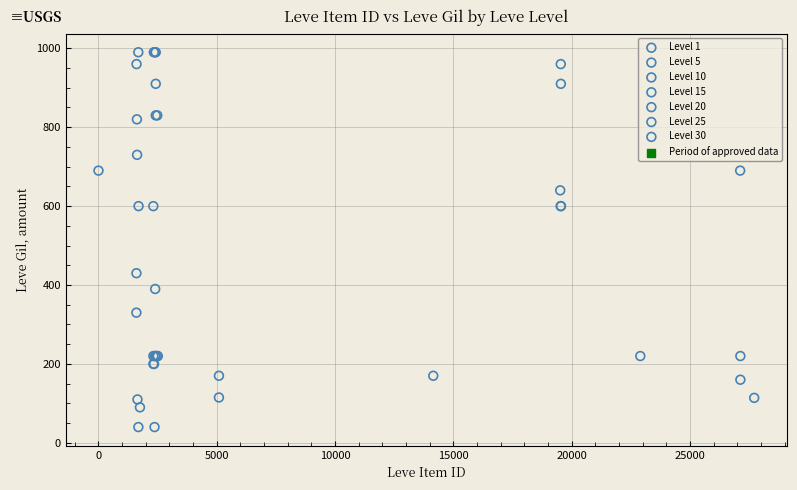

Which series reaches the minimum Y coordinate?

Level 15